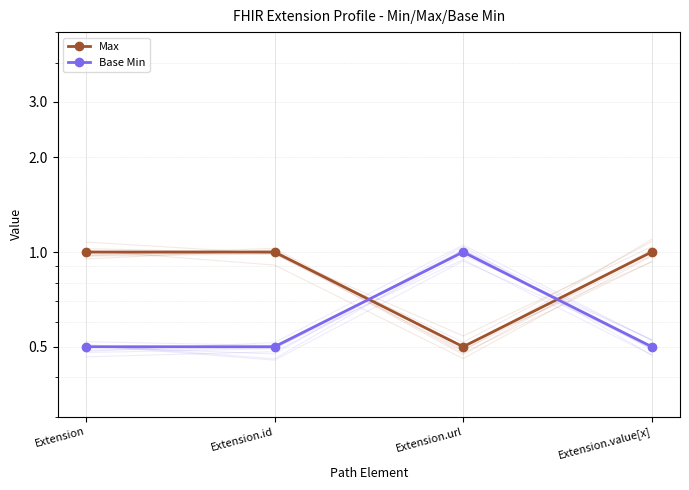

What is the label of the 3rd point from the right?

Extension.id